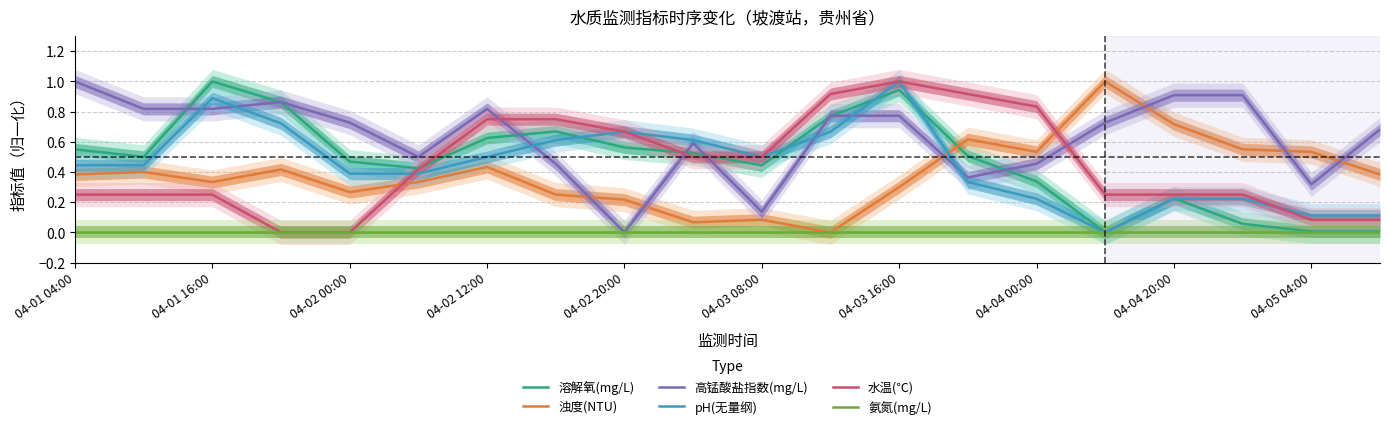

How many lines are shown in the chart?

6